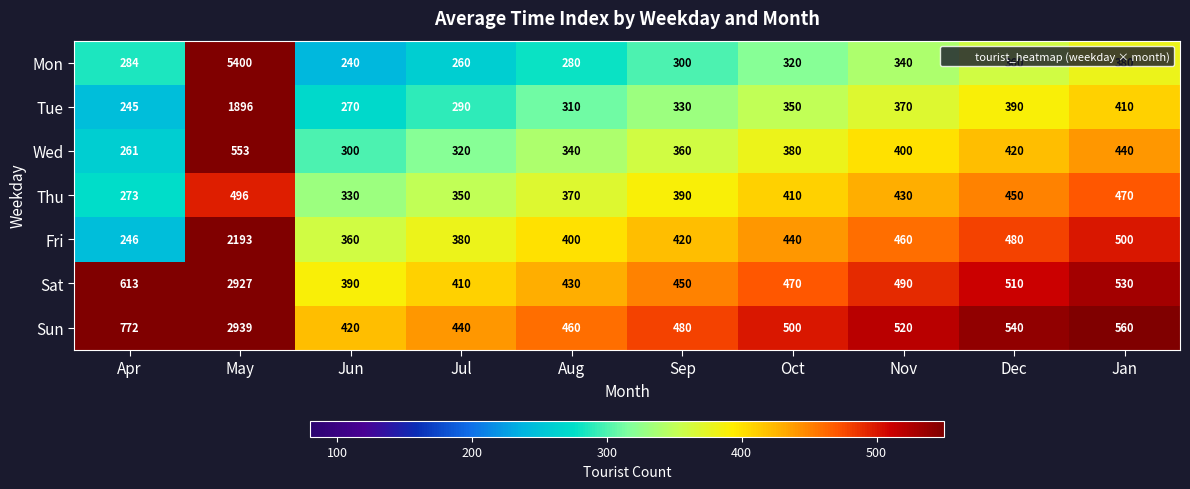

At how many categories does at least one series exceed 2021?

1